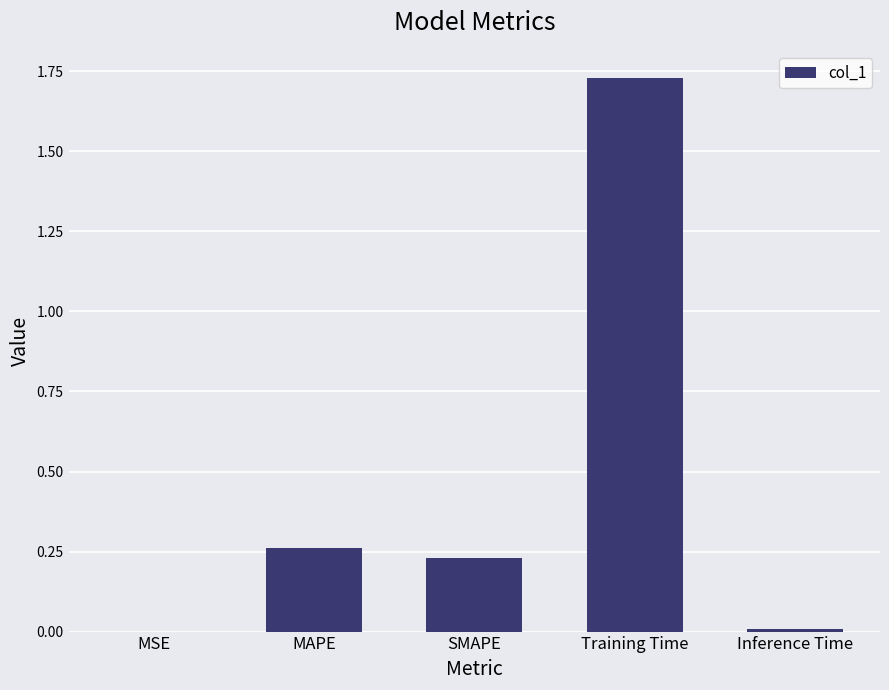

What is the sum of all values?

2.2